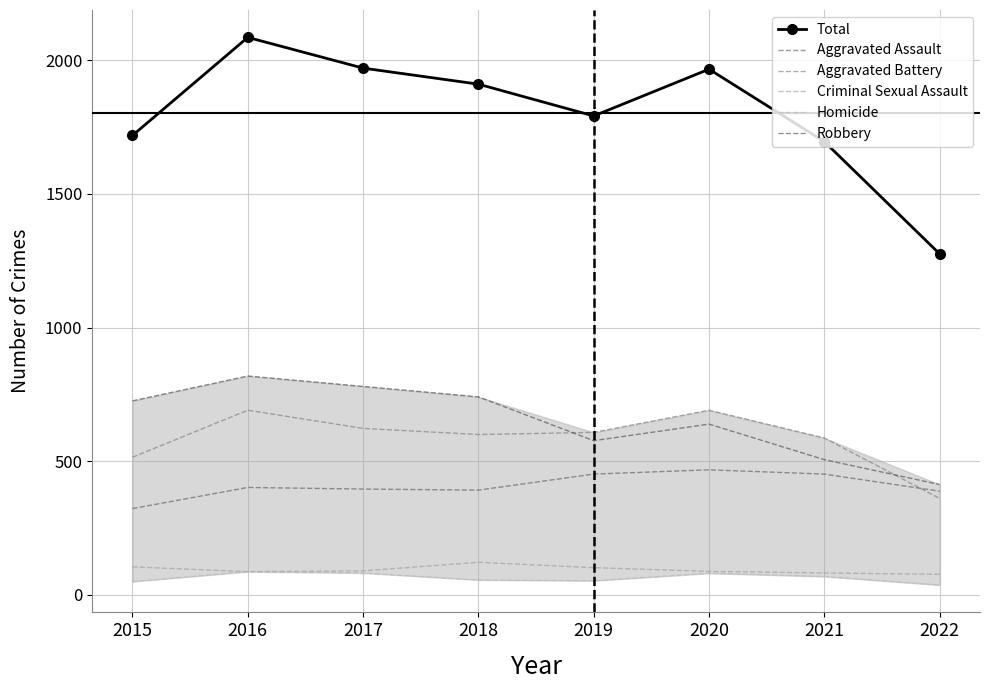

Rank the categories by Aggravated Assault value from highest to lowest.

2020, 2019, 2021, 2016, 2017, 2018, 2022, 2015